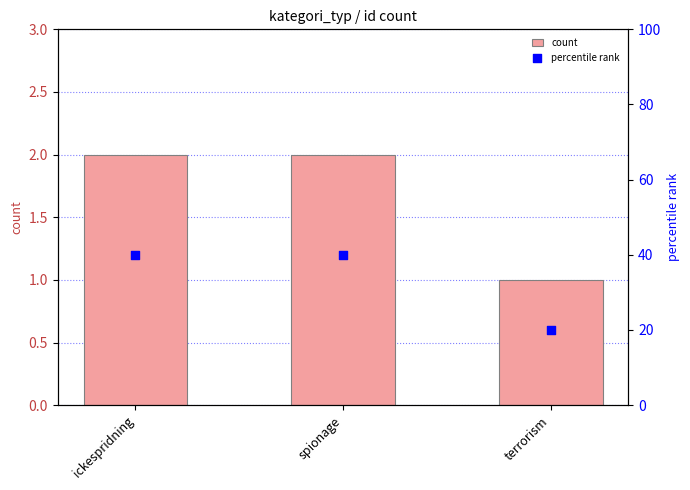

At how many categories does at least one series exceed 21?

2